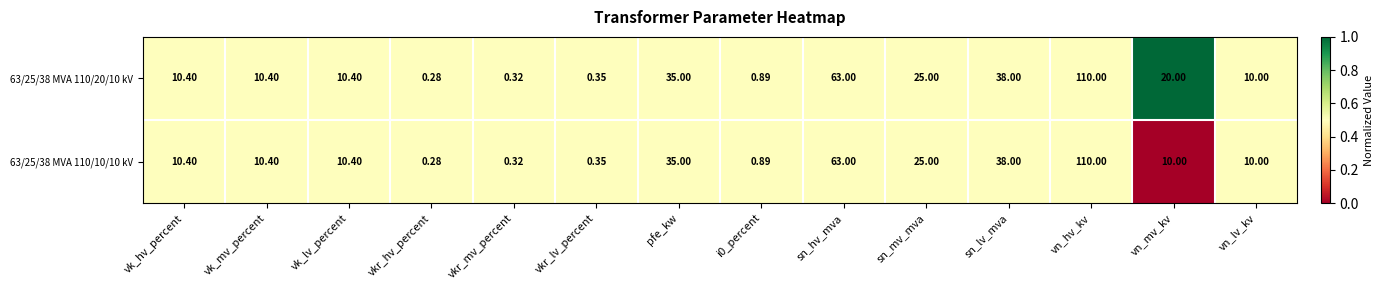

Which label corresponds to the smallest value in the chart?

vkr_hv_percent